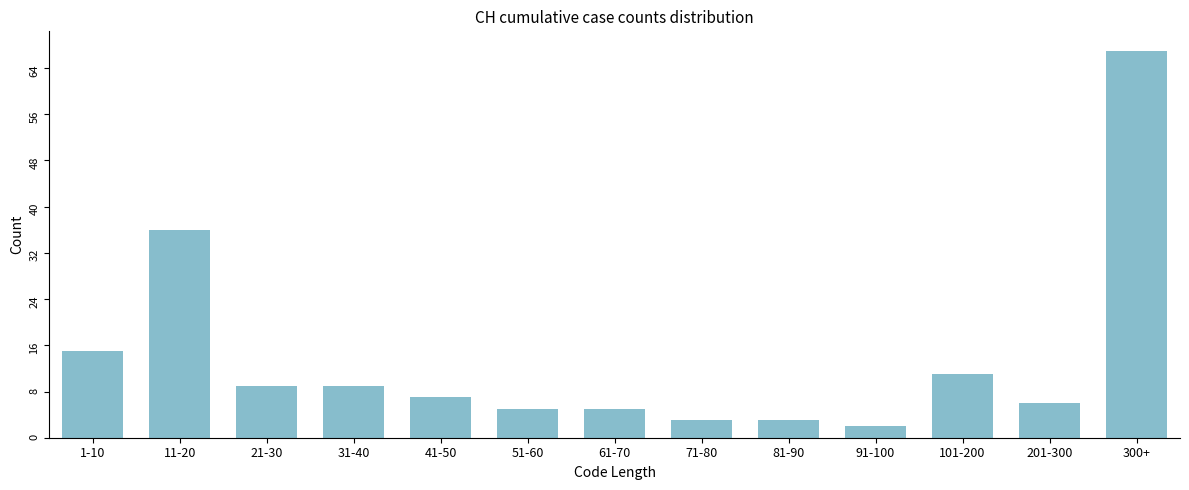

Reading right to left, list all the values displayed in this chart.

300+=67	201-300=6	101-200=11	91-100=2	81-90=3	71-80=3	61-70=5	51-60=5	41-50=7	31-40=9	21-30=9	11-20=36	1-10=15